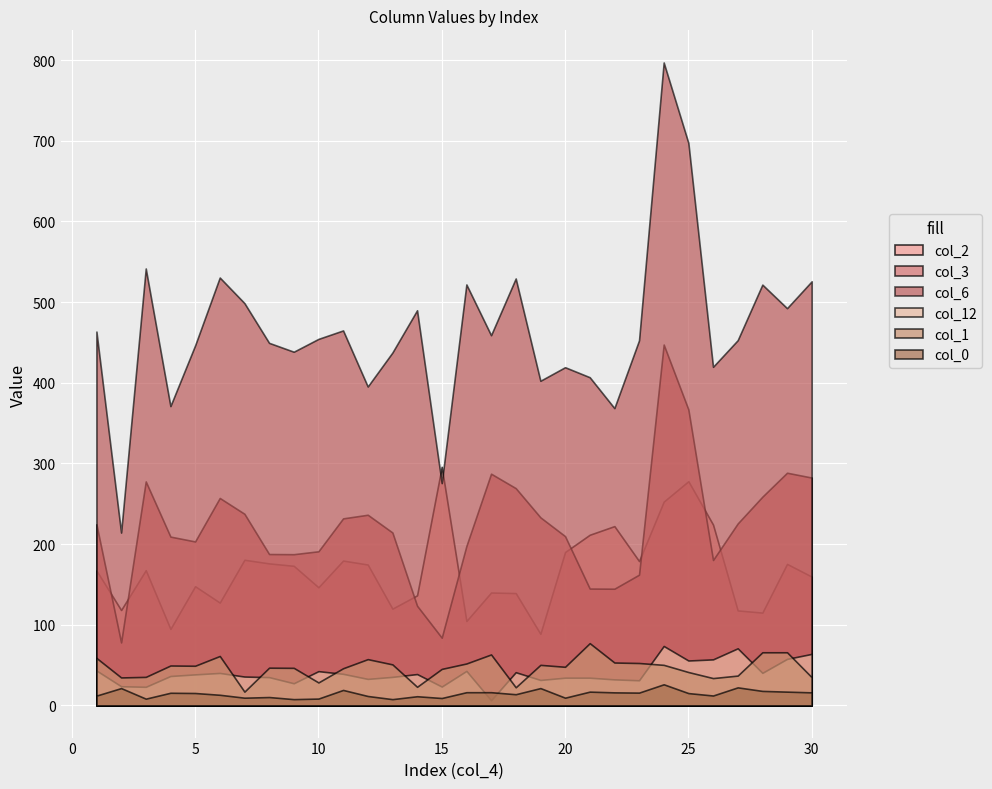

Where is col_2 nearest to the value 192?

20